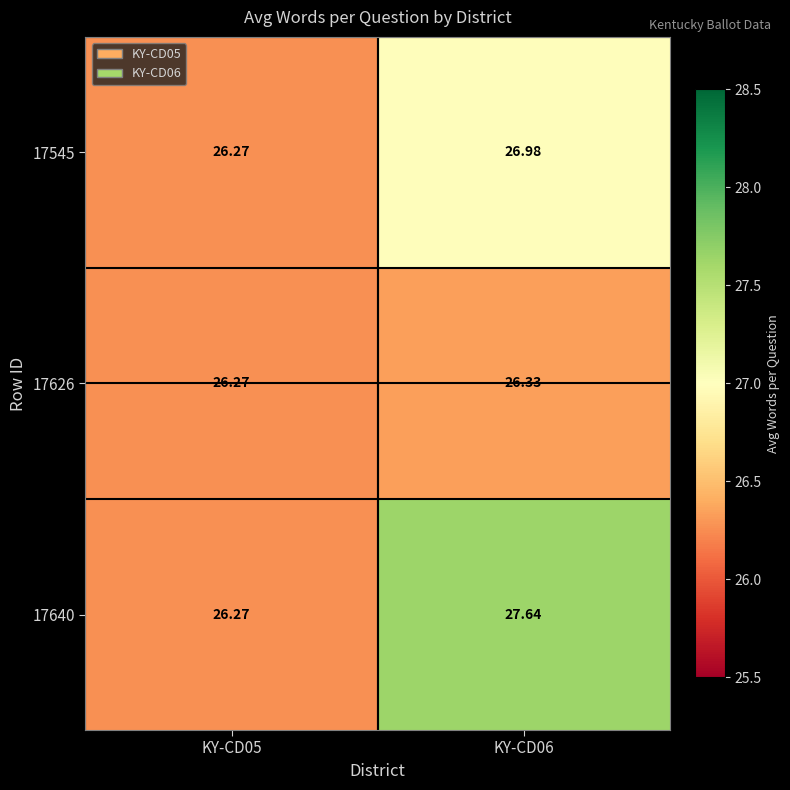

At which category does the chart reach its peak across all series?

KY-CD06